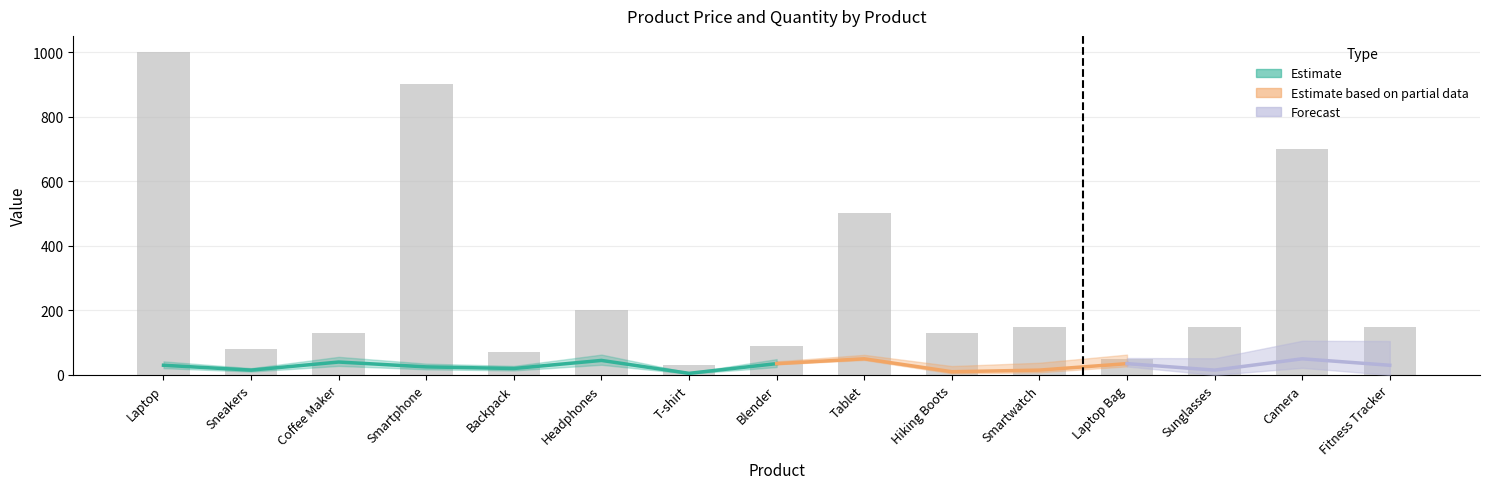

How many bars are there in total?

15